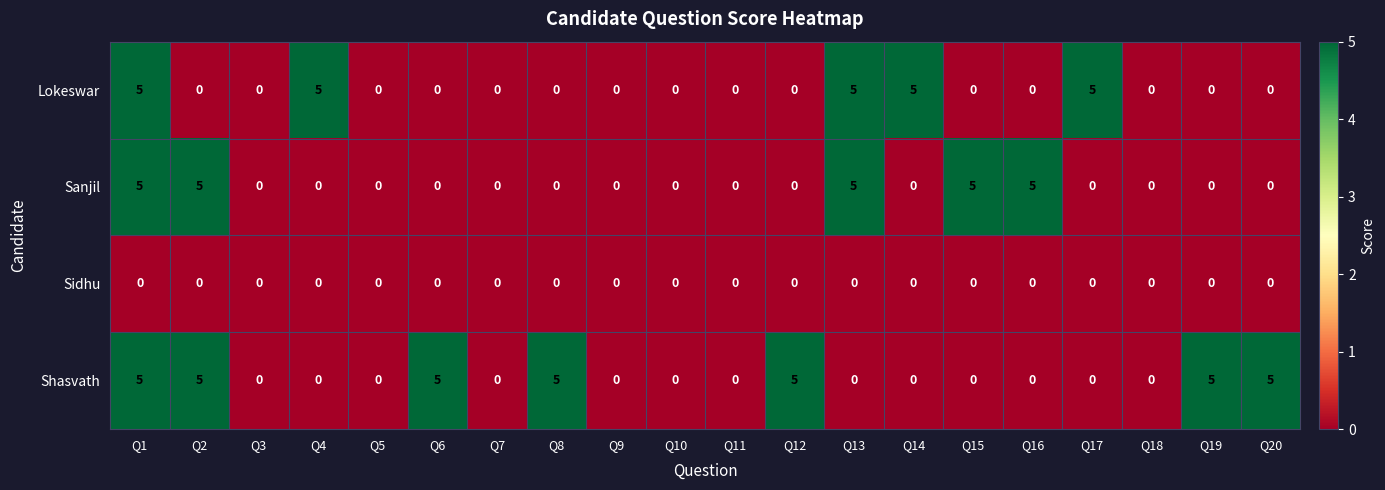

What is the greatest value displayed?

5